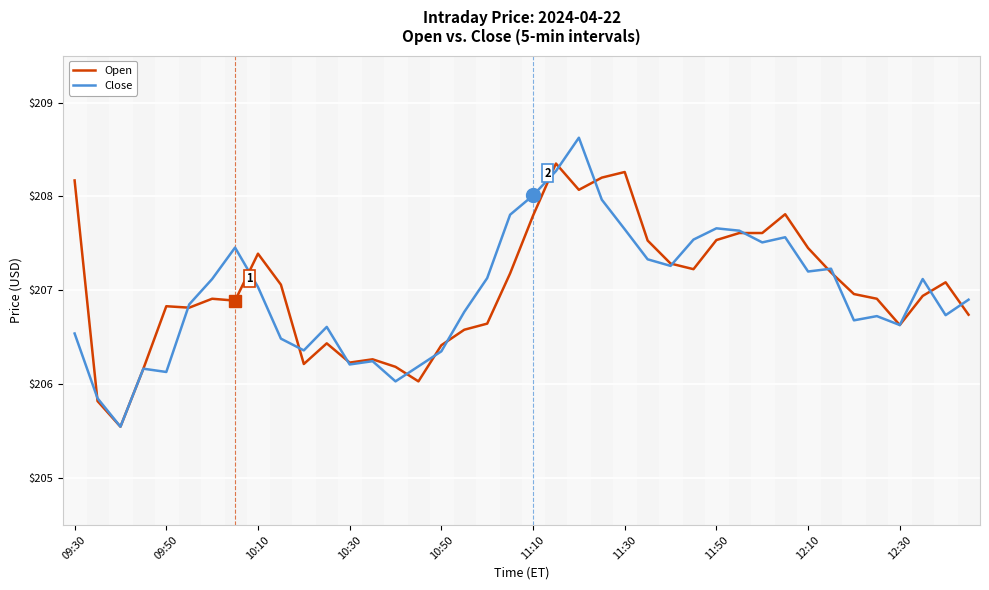

What is the maximum value for Close?

208.6